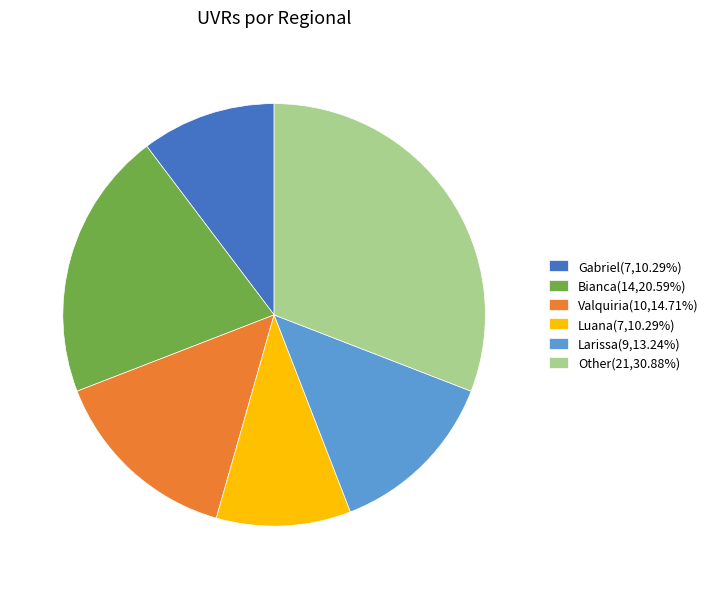

Does Luana(7,10.29%) represent more than half of the total?

No